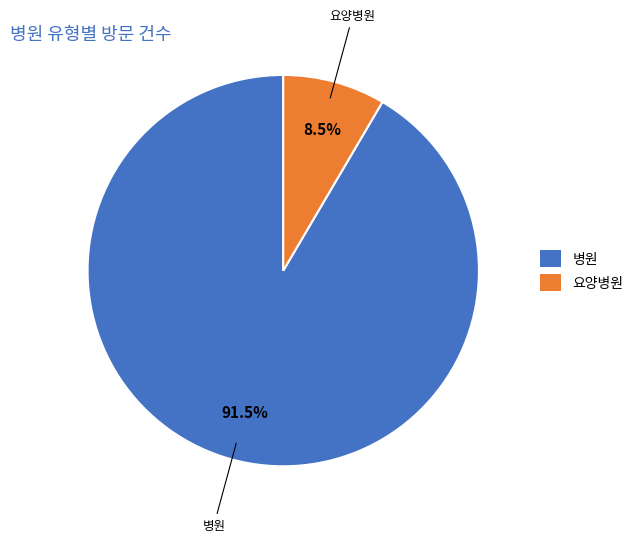

What is the smallest slice in the pie chart?

요양병원